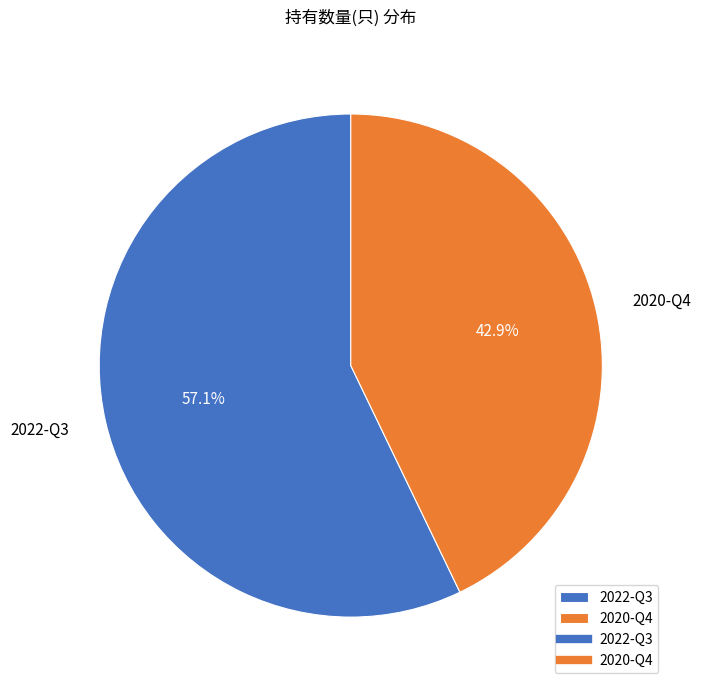

Does any single category account for the majority?

Yes